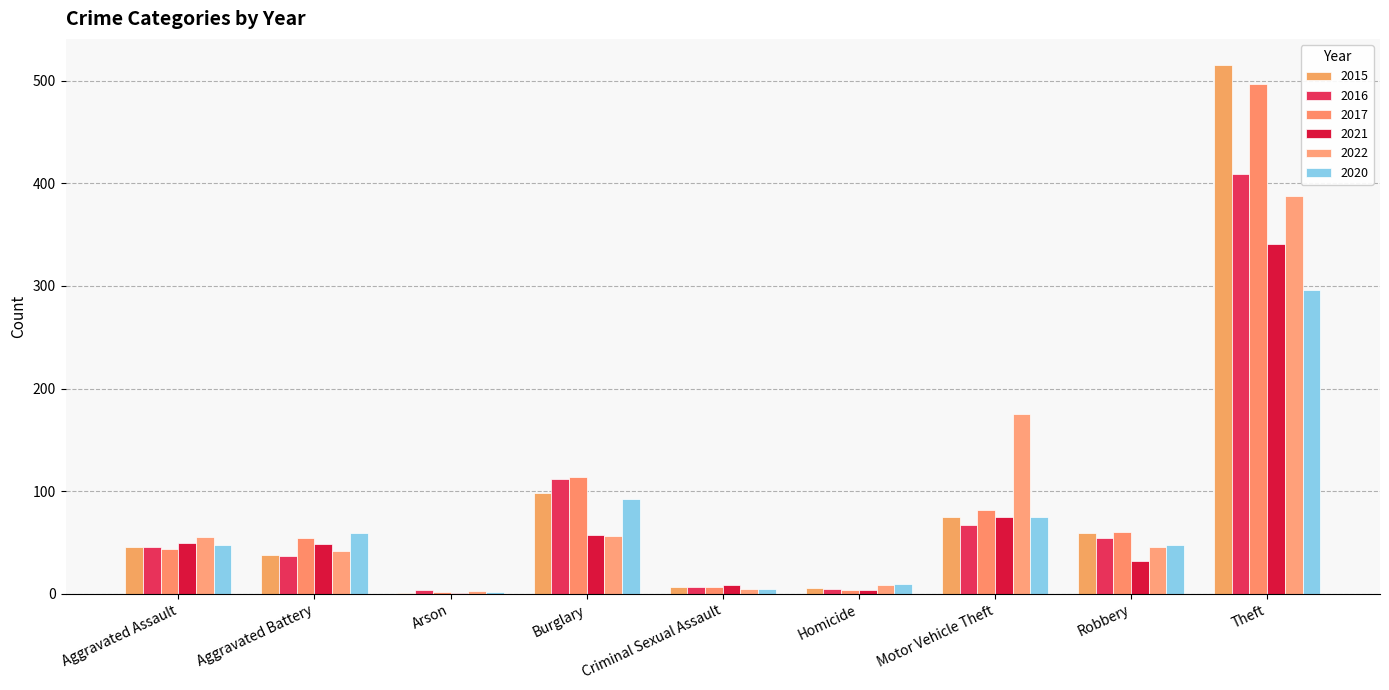

What is the average value of the 2022 series?

87